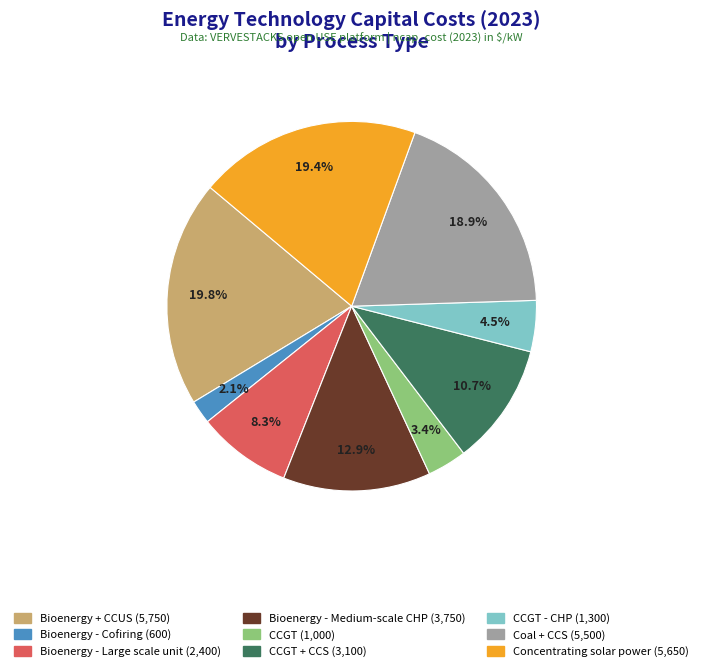

Is there any slice that represents more than half of the pie?

No